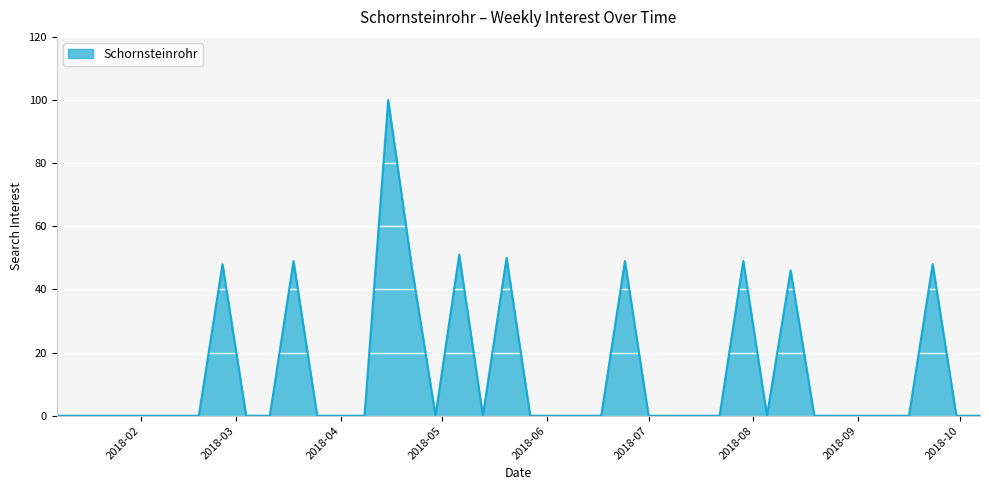

How many lines are shown in the chart?

1